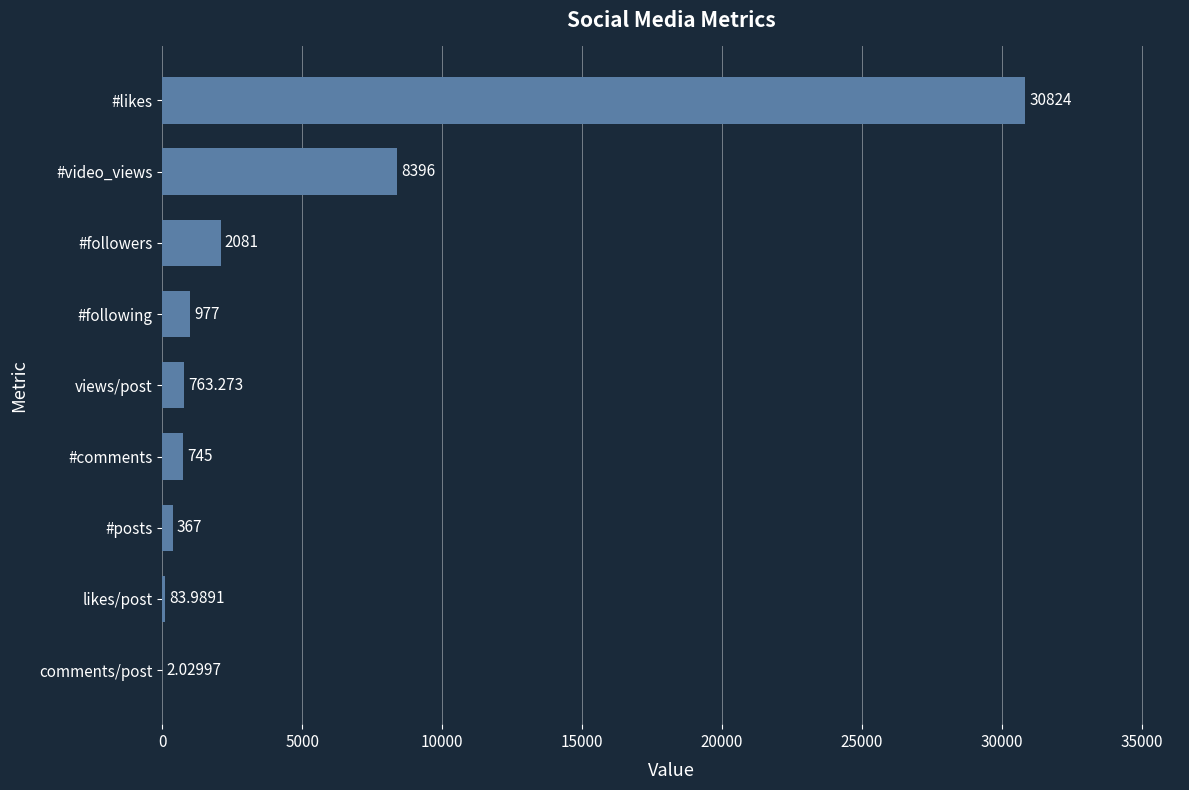

Are the bars horizontal?

Yes